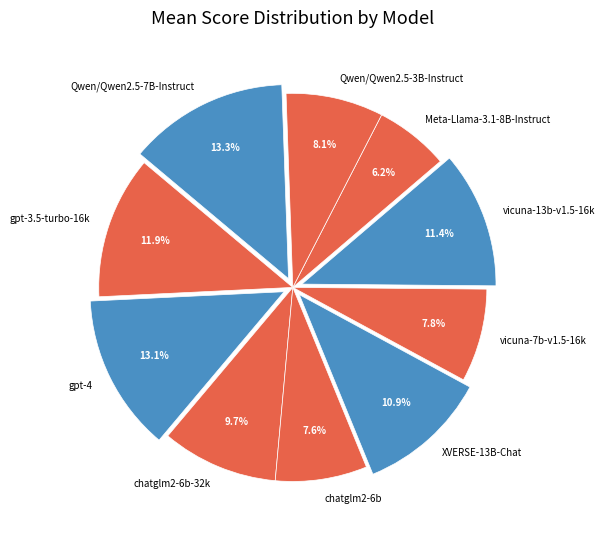

To the nearest percent, what is the average slice percentage?

10%